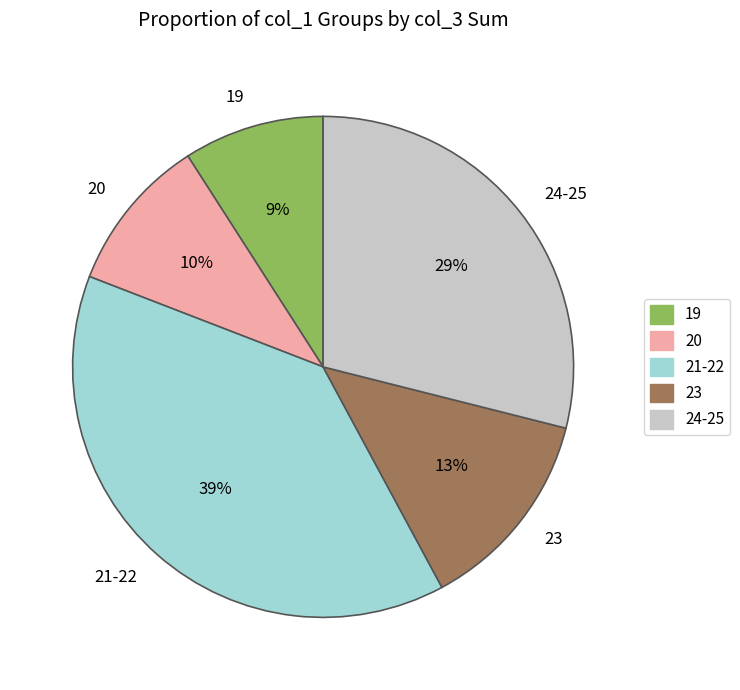

True or false: 20 accounts for 1% of the total.

False